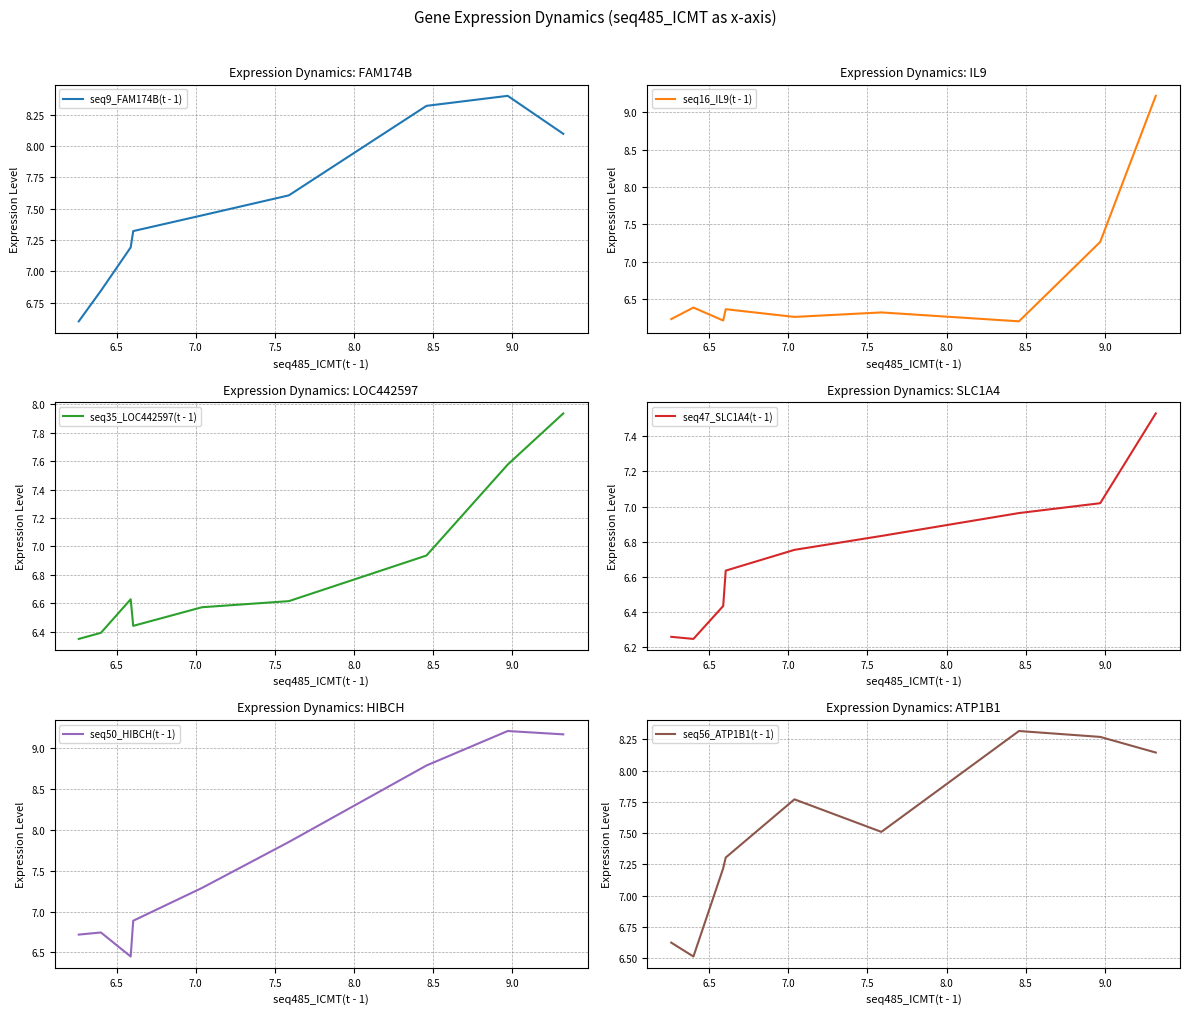

What is the label of the 6th point from the left?

8.5